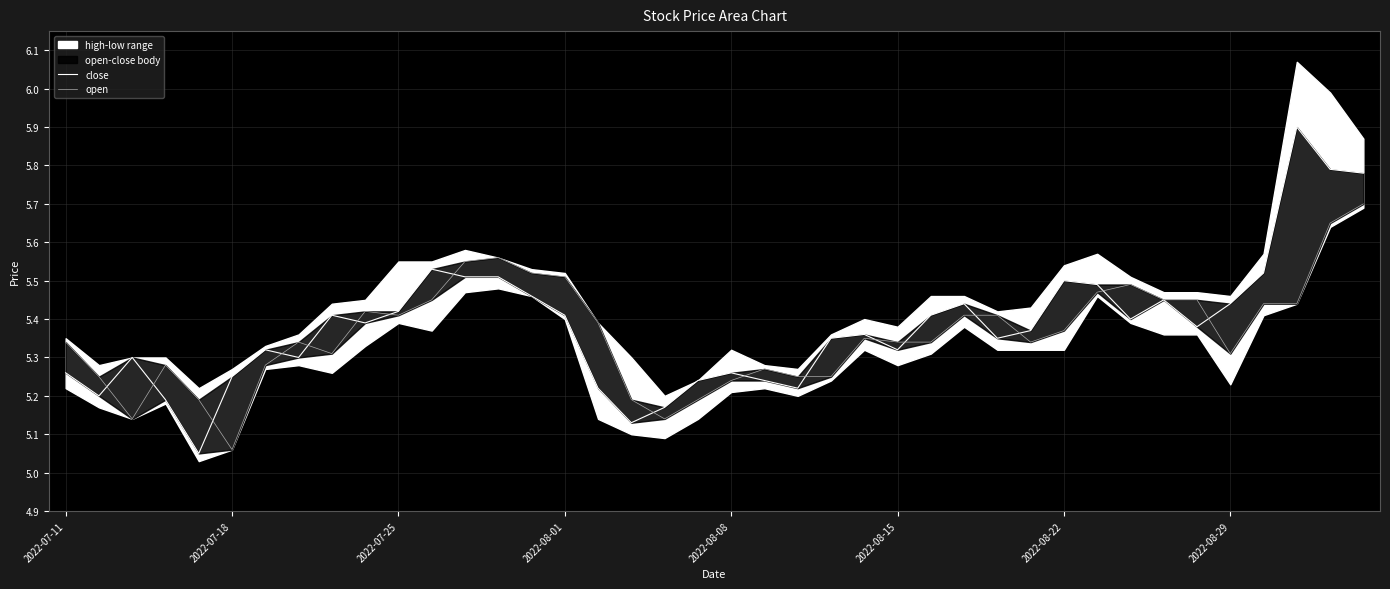

Rank the series by their average value, from highest to lowest.

close, open